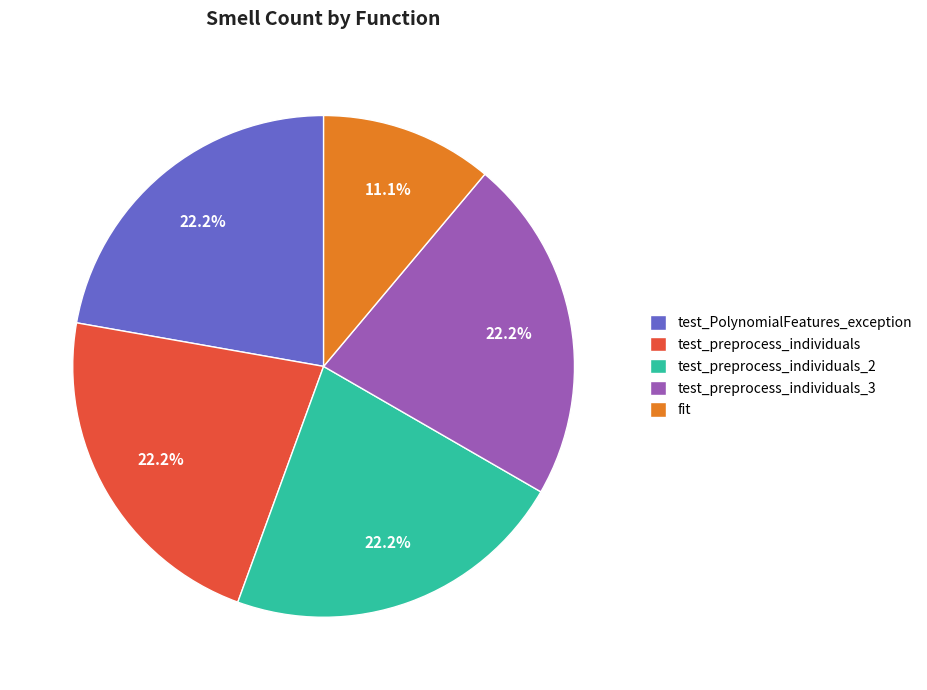

To the nearest percent, what is the difference between the largest and smallest slice percentages?

11%